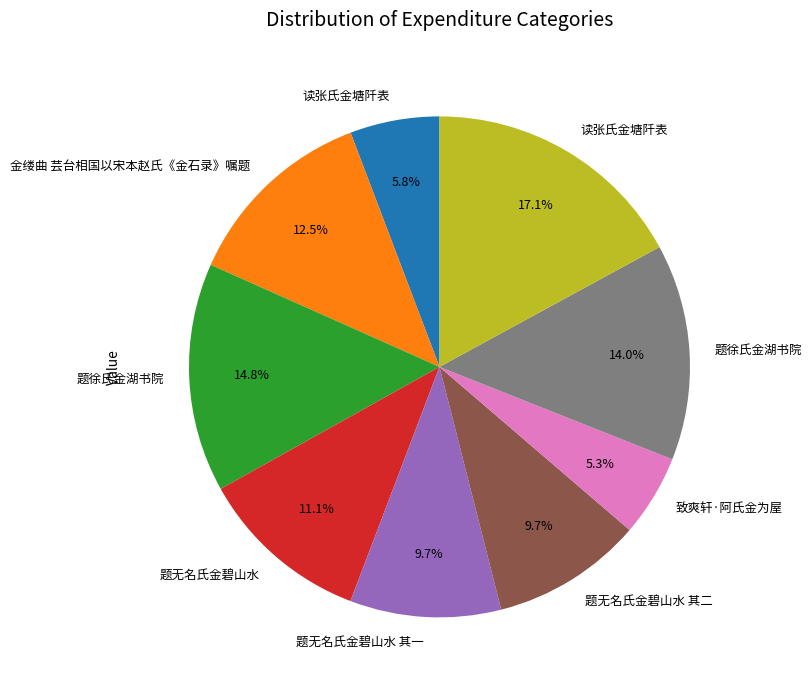

Does any single category account for the majority?

No